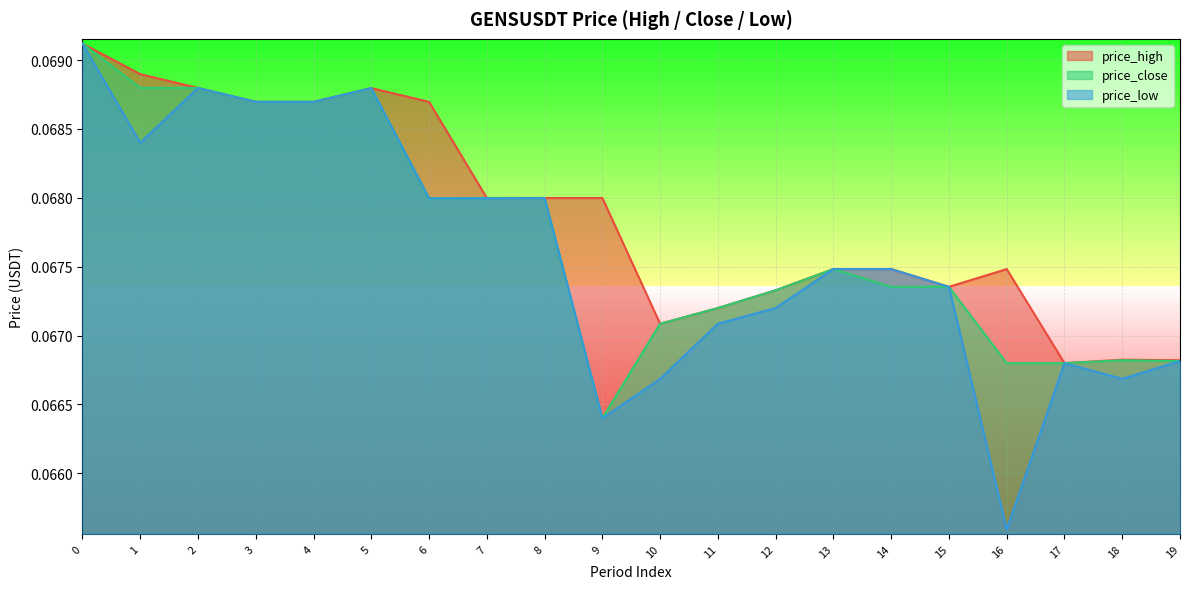

At 11, list the series in order from largest to smallest.

price_high, price_close, price_low